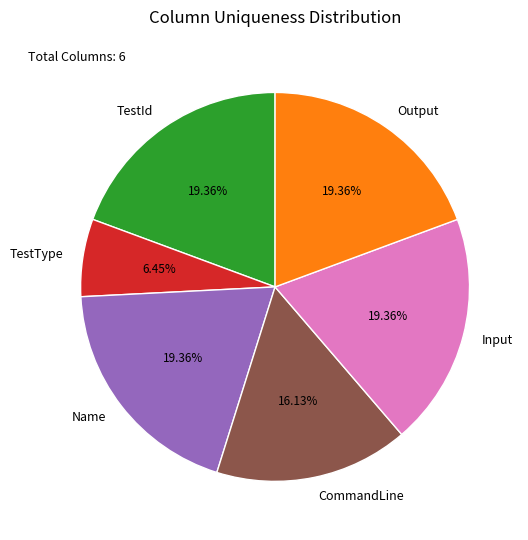

Is the sum of TestId and TestType greater than half?

No